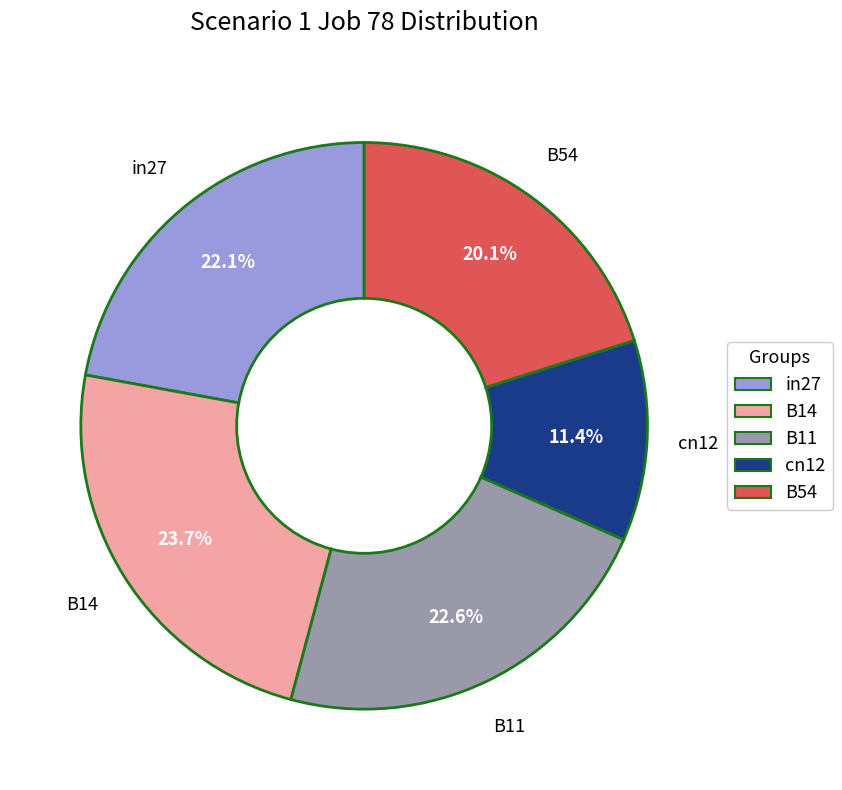

Is it true that B11 is 23% of the pie?

True